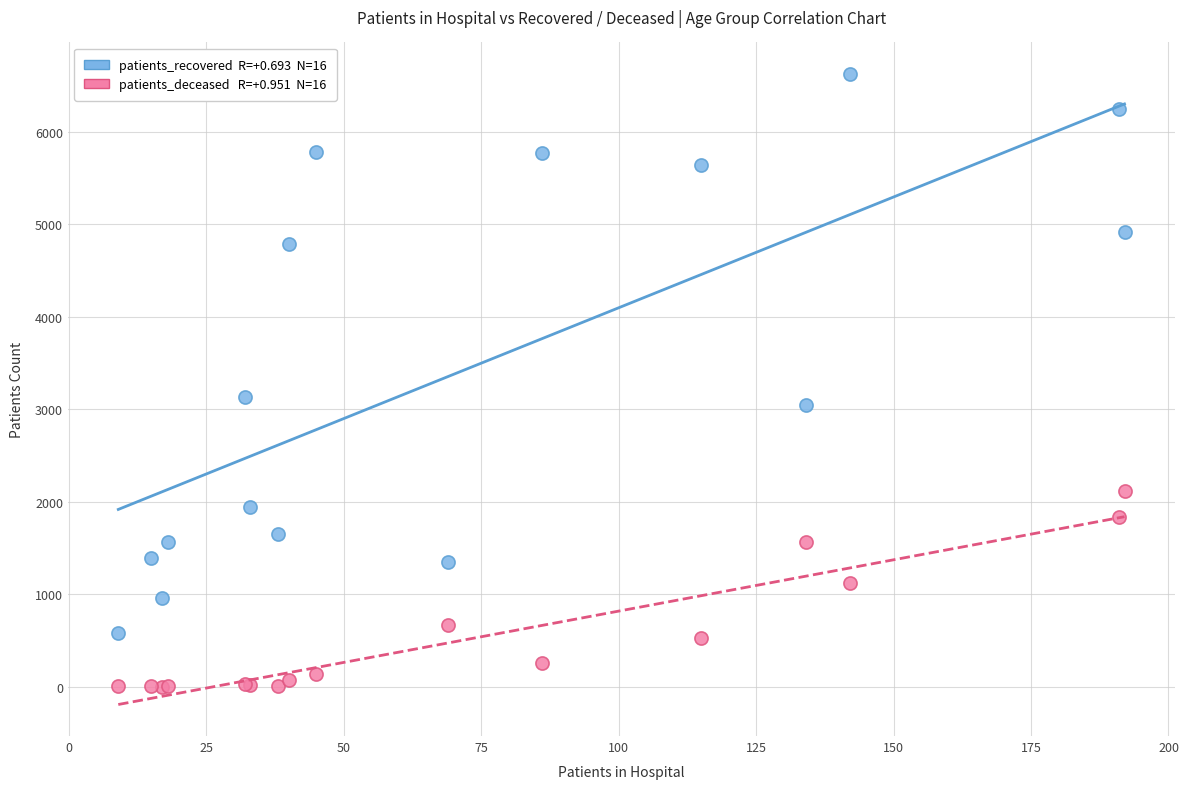

Across all series, what Y value is closest to 3315?

3134